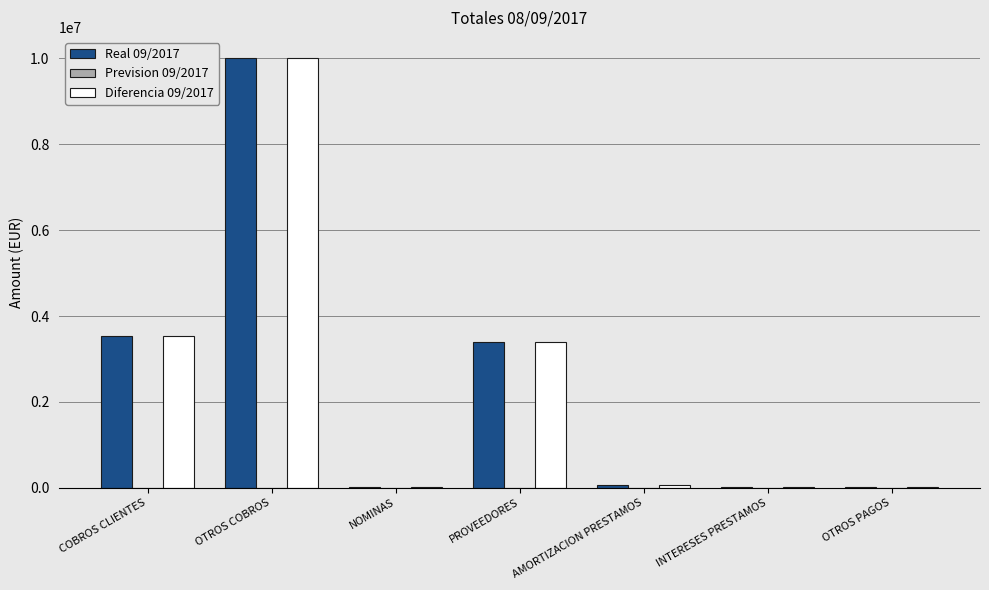

How many data points in Diferencia 09/2017 are above 61307?

4